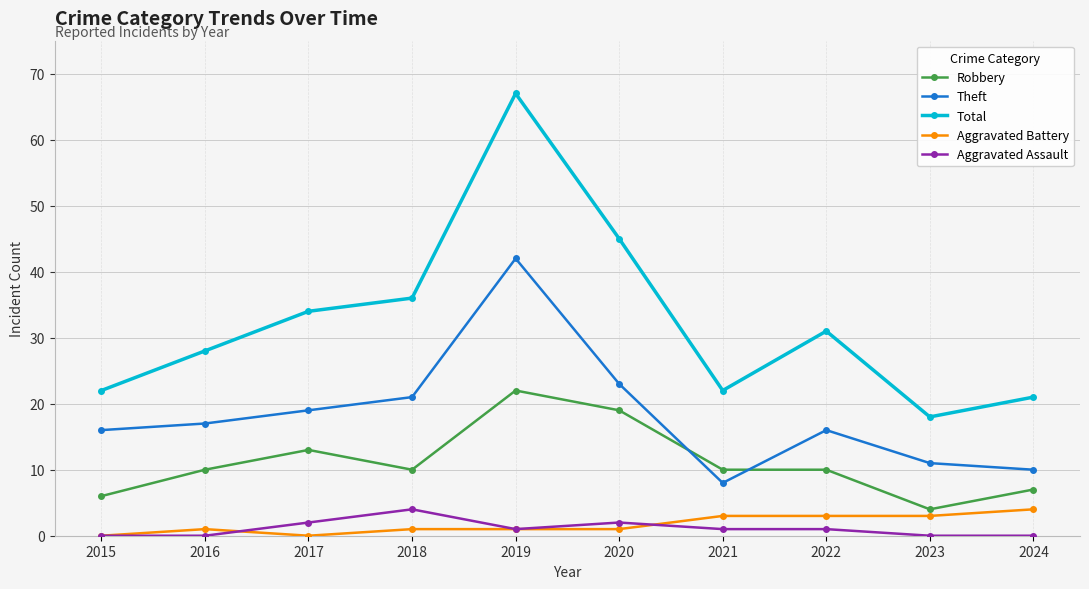

What is the sum of the Theft values at 2023 and 2018?

32